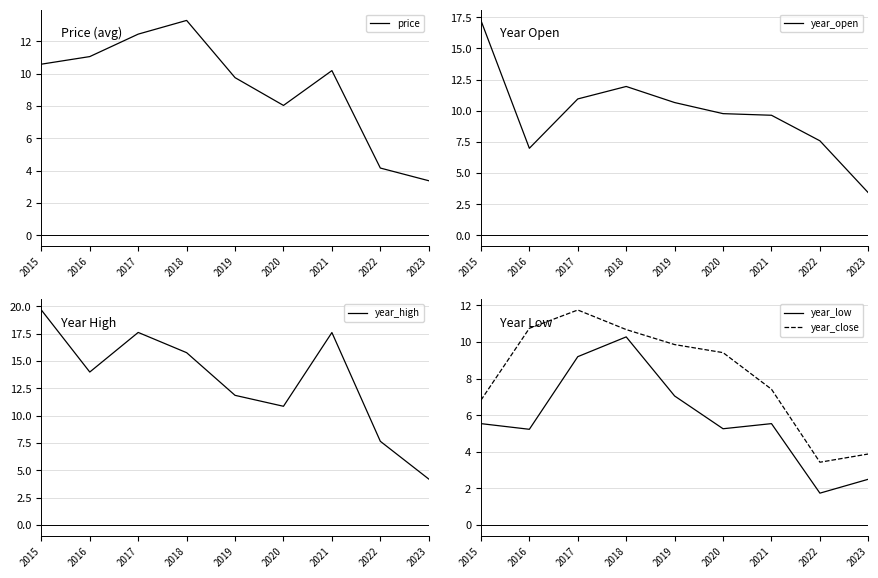

How many data points does each series have?

9